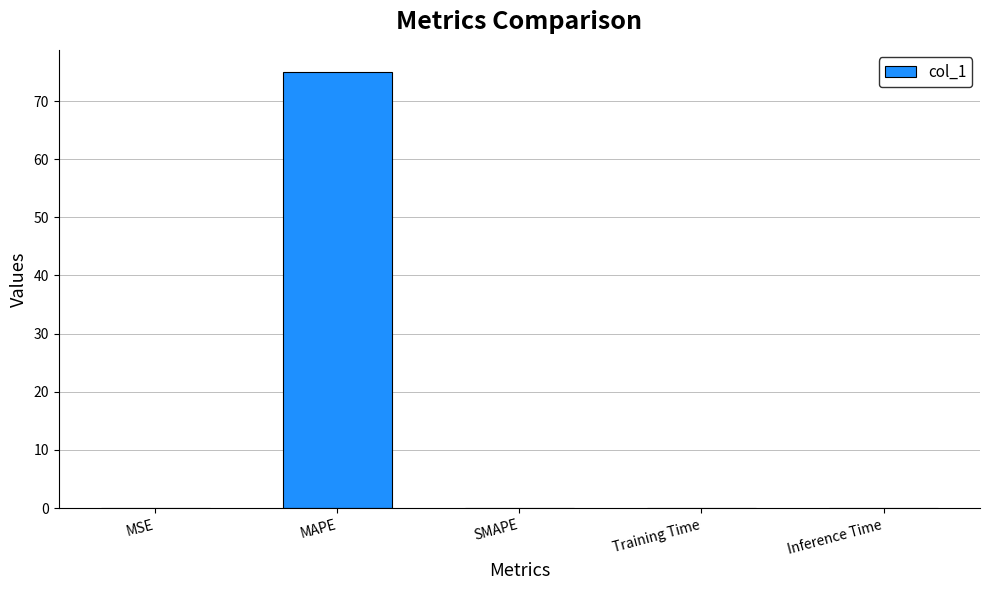

Are the bars horizontal?

No